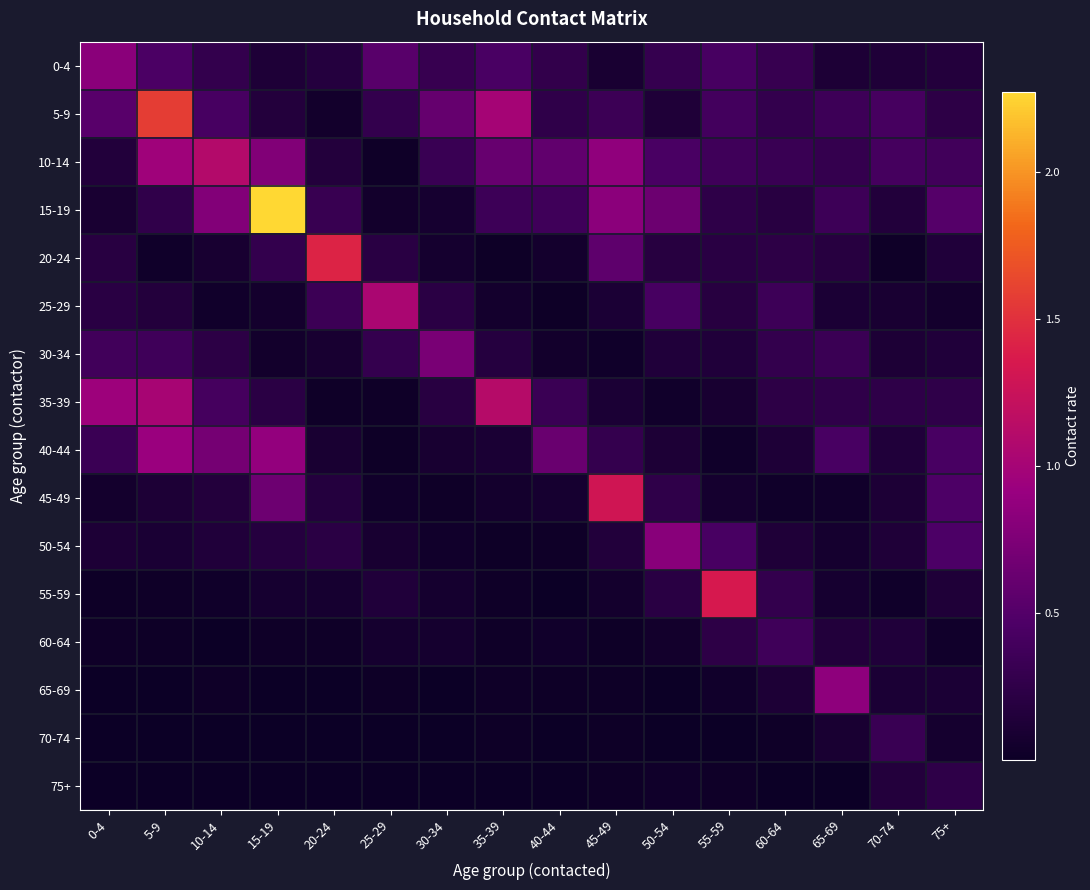

Which has a higher value, 35-39 or 45-49?

35-39